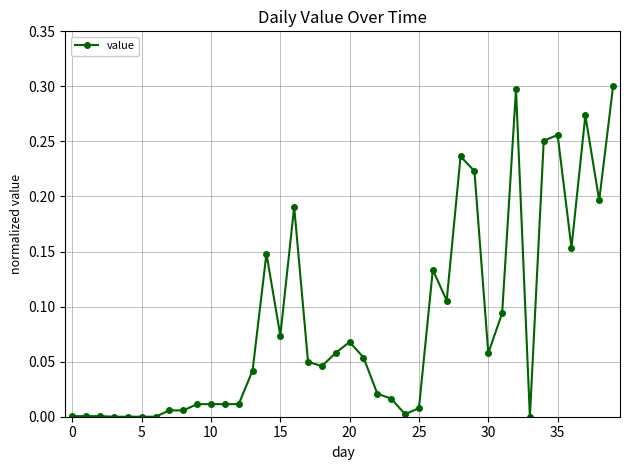

What is the sum of all values?

3.4